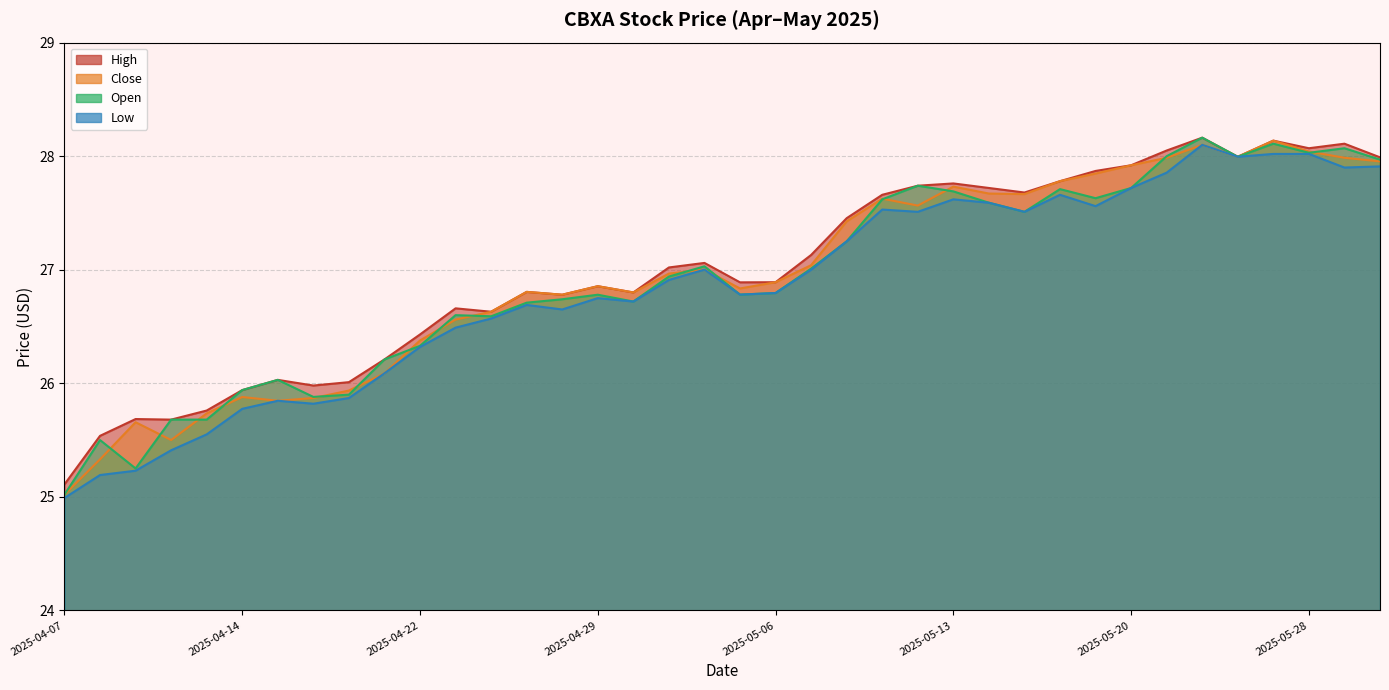

What position from the right is 2025-05-19?

9